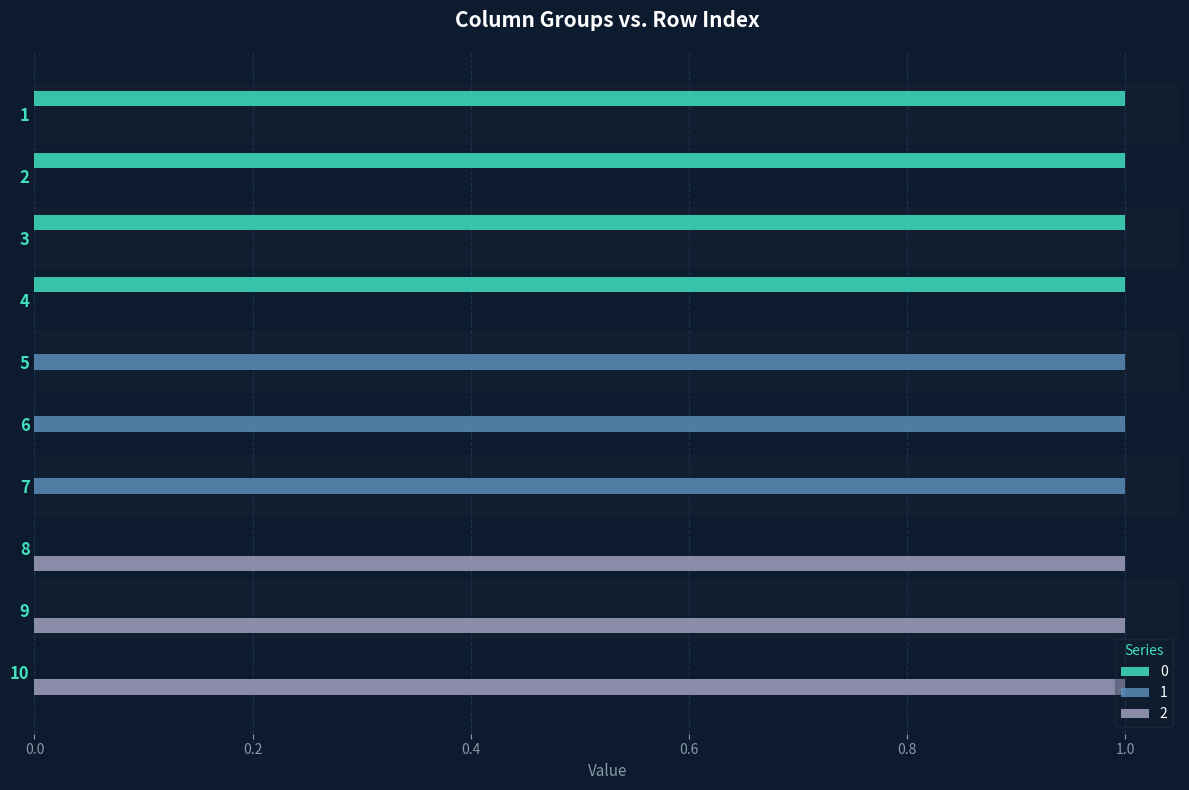

What is the difference between the 2 values at 3 and 10?

1